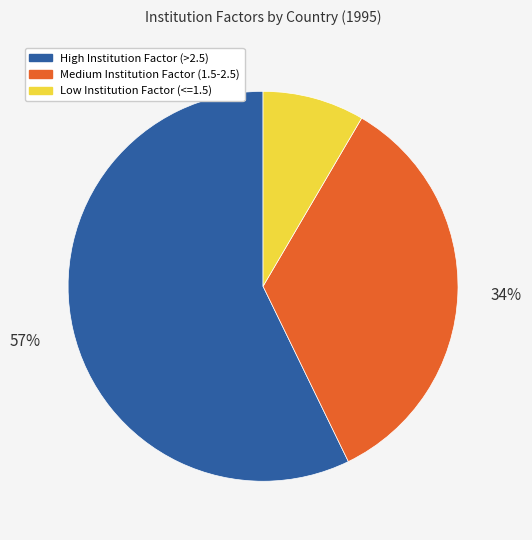

To the nearest percent, what is the difference between the largest and smallest slice percentages?

49%